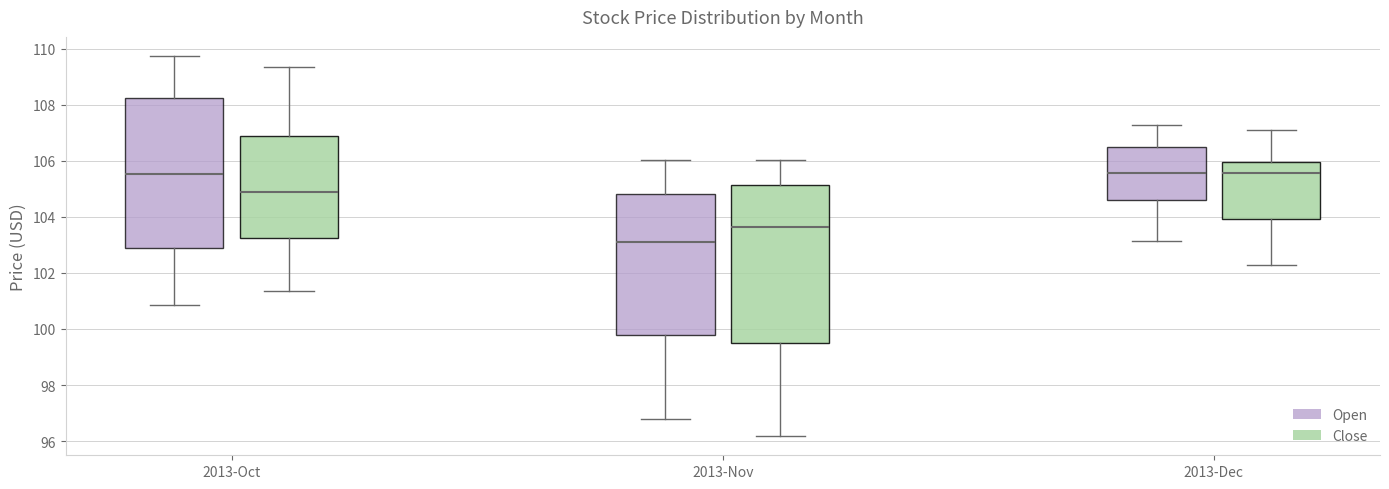

Comparing the boxes themselves (not the whiskers), which one is the tallest?

2013-Nov (Close)